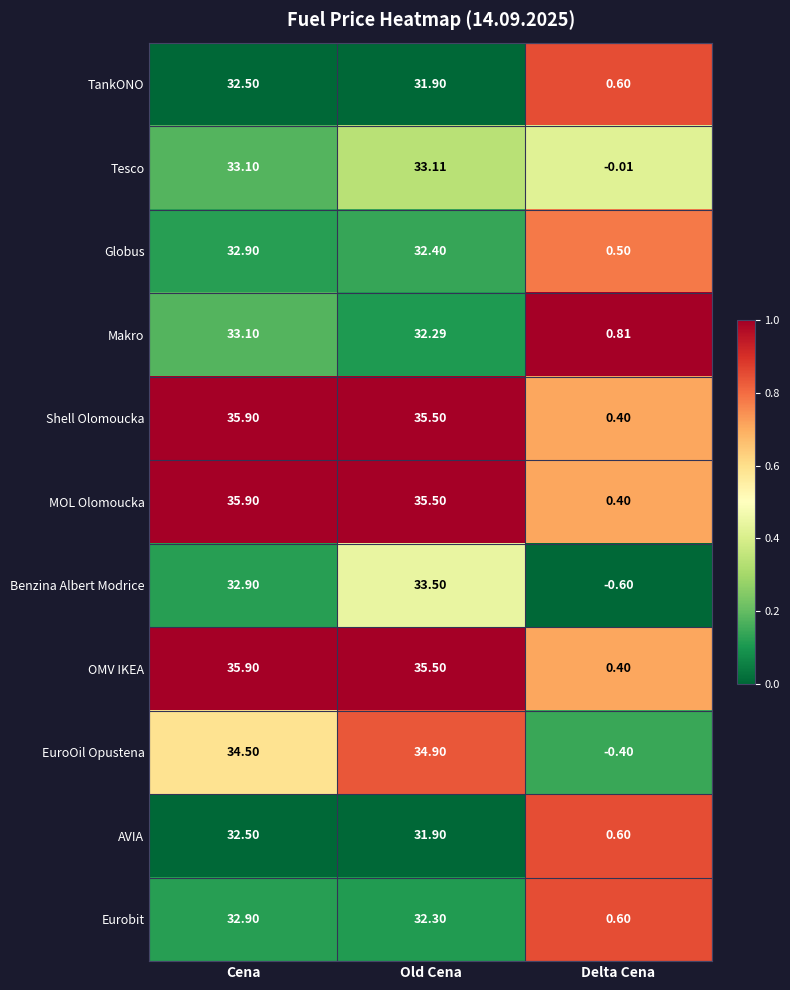

At which label does Shell Olomoucka reach its minimum?

Delta Cena